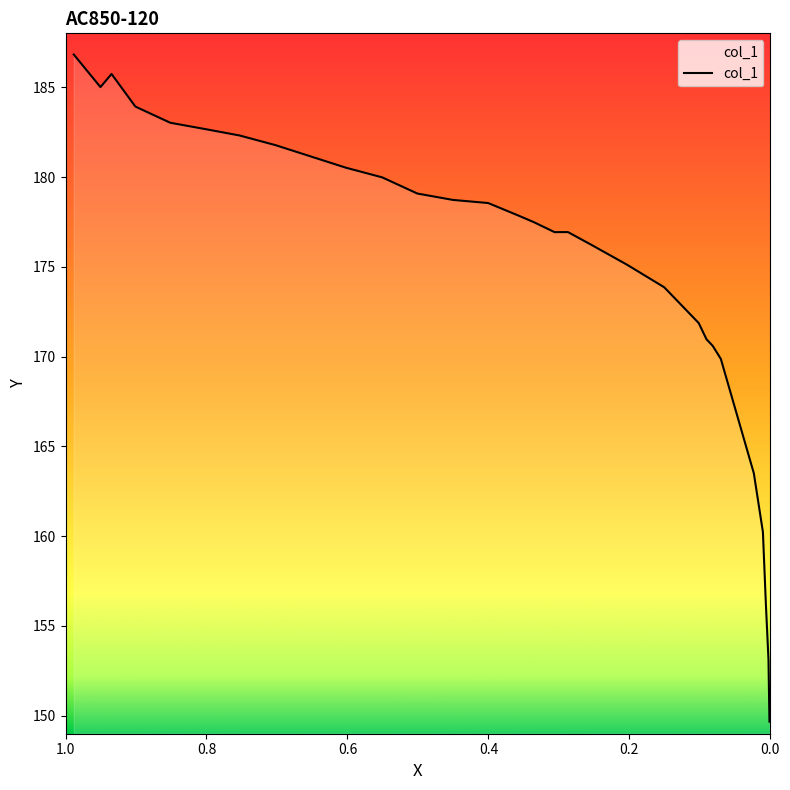

What is the difference between the maximum and minimum values?

37.1